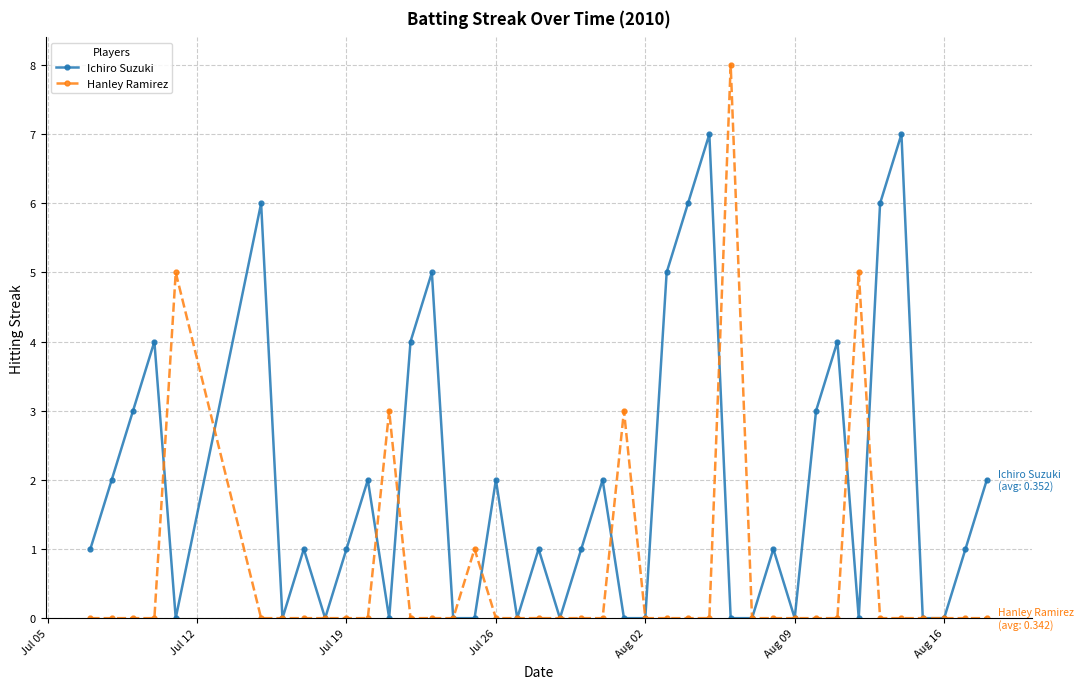

True or false: Ichiro Suzuki has more than 2 interior local peaks.

True